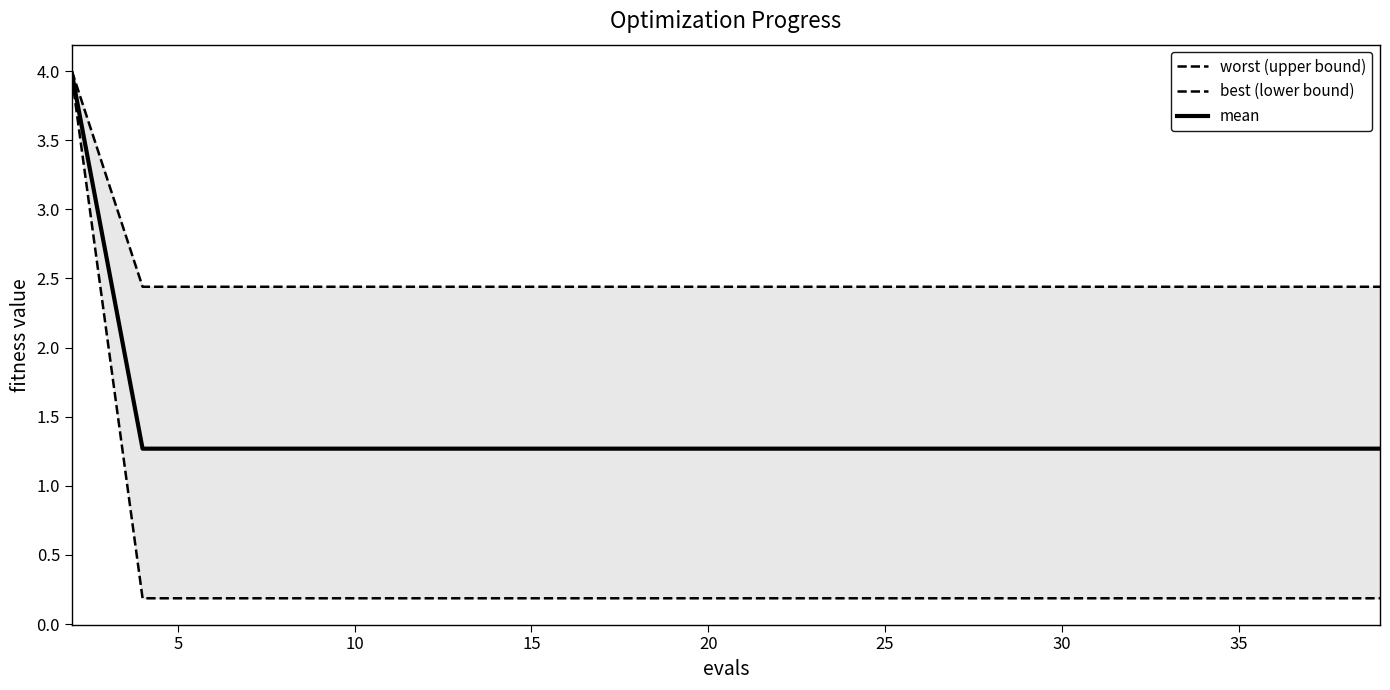

What is the minimum value for mean?

1.3